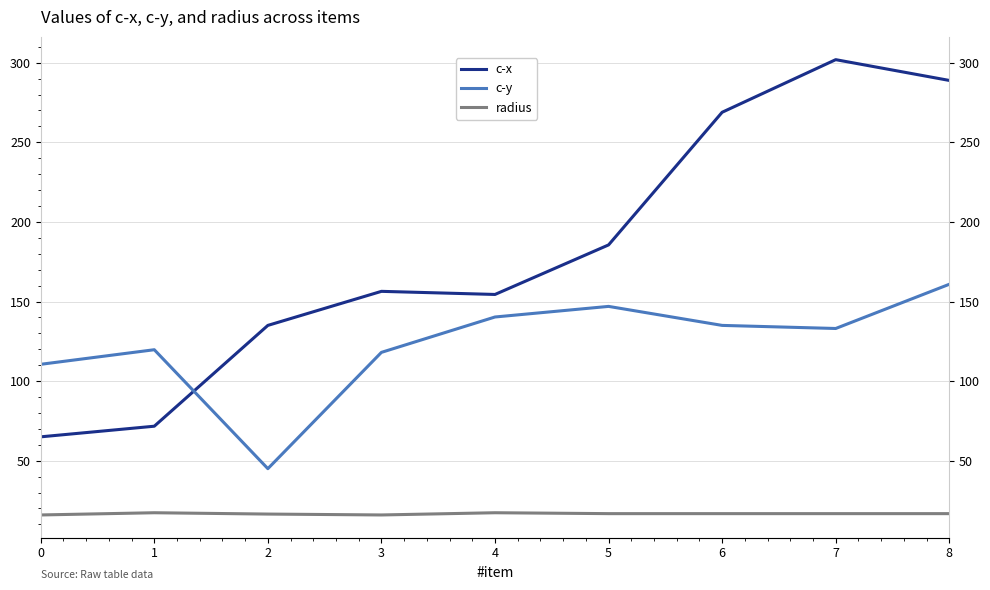

Is it true that c-y equals 75.8 at 2?

False